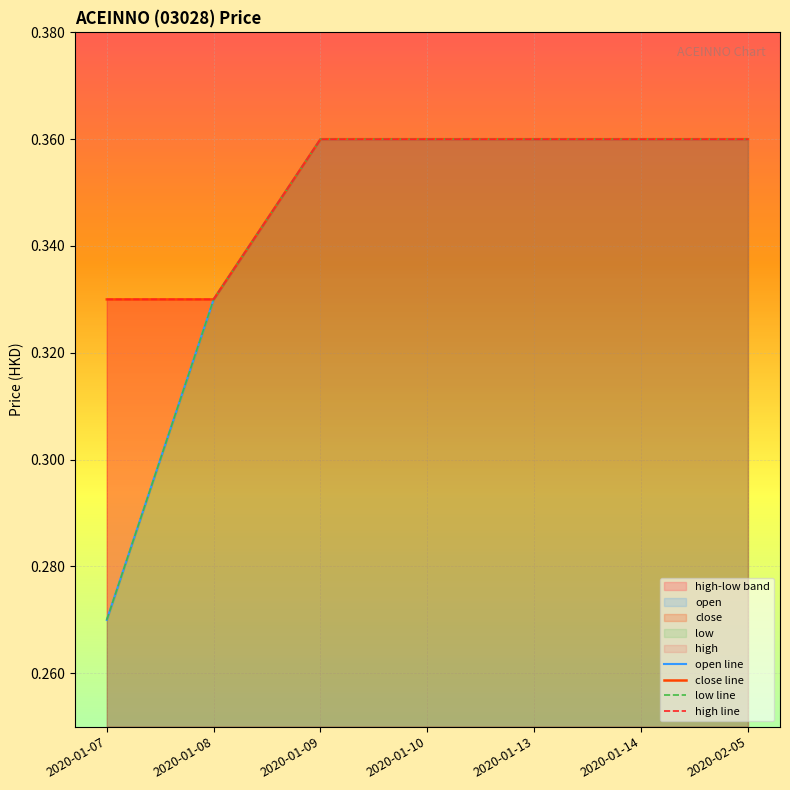

The value of high at 2020-01-13 is 0.4. True or false?

True